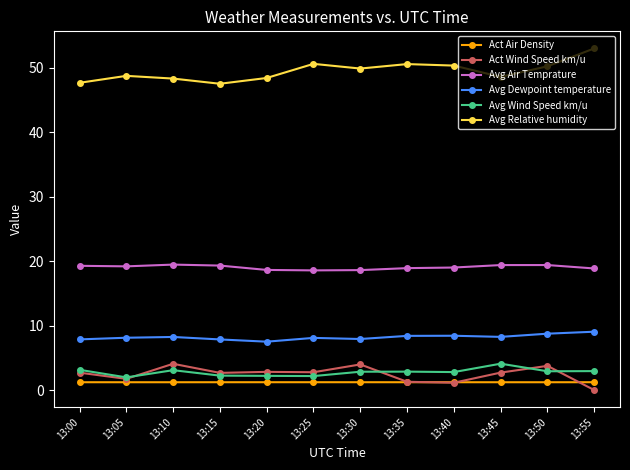

Is the value of Avg Dewpoint temperature at 13:40 greater than the value of Avg Wind Speed km/u at 13:10?

Yes